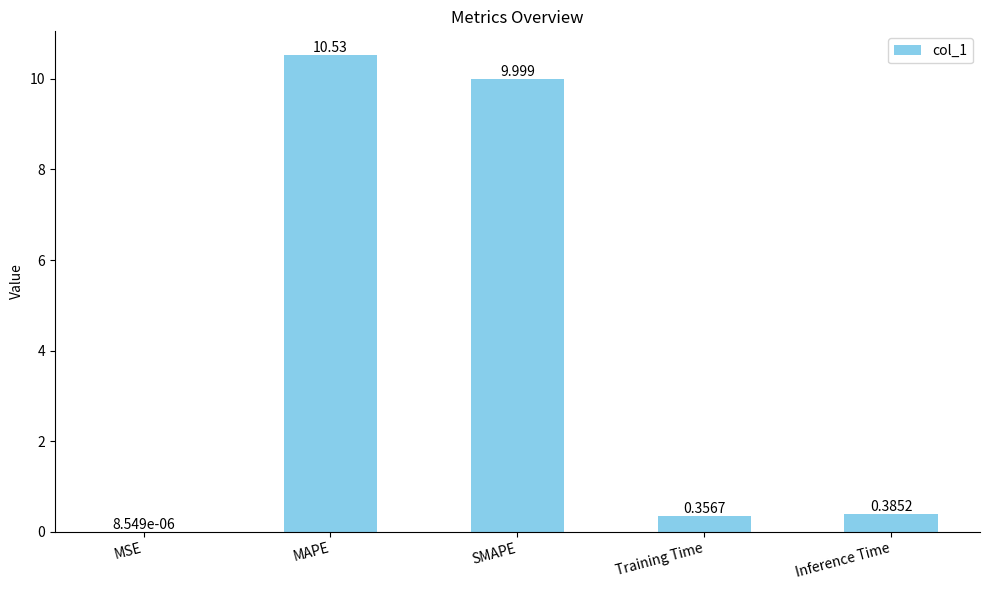

Which category has the highest value across all series?

MAPE